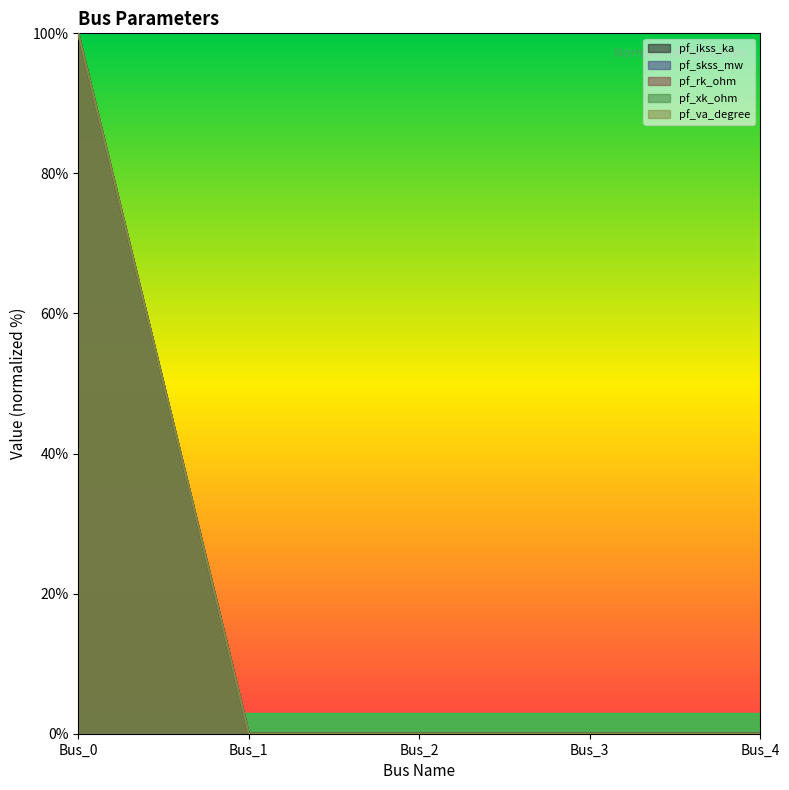

The pf_ikss_ka series shows 0 at Bus_4. True or false?

True